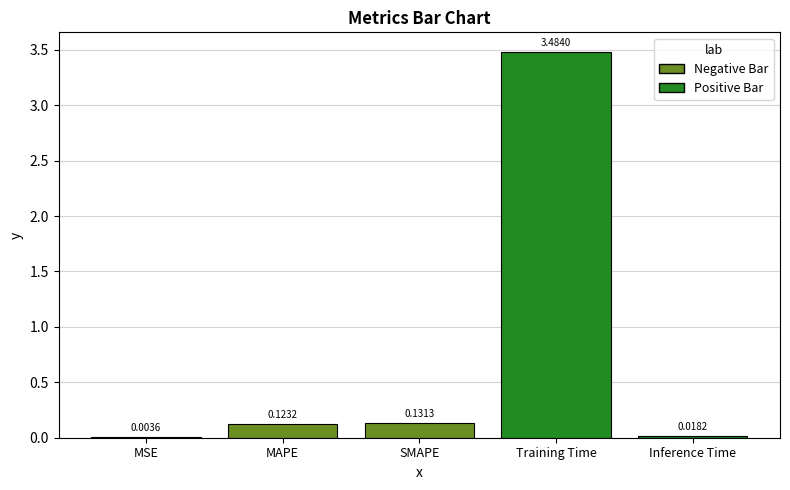

What is the sum of all values?

3.8